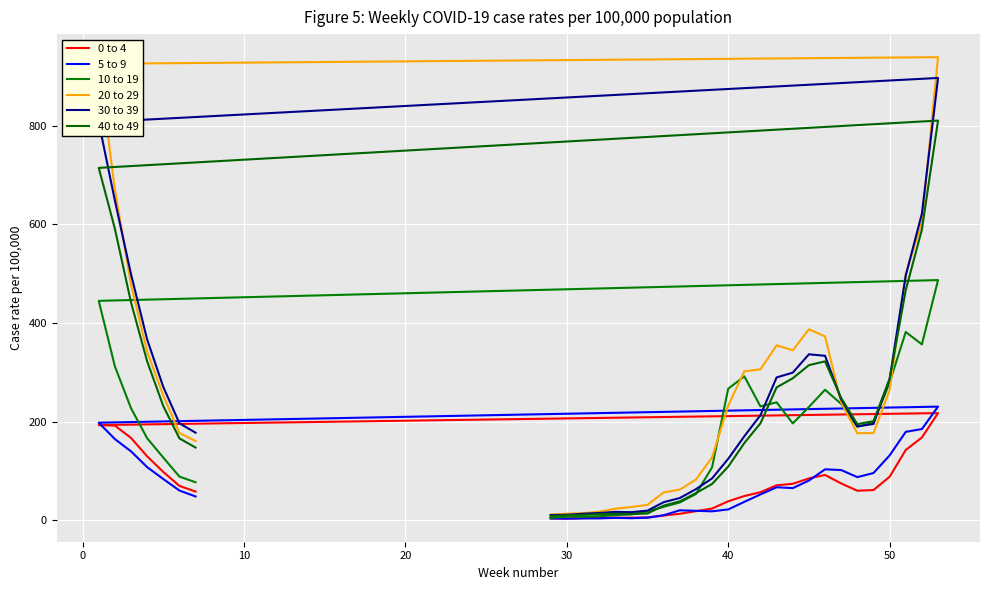

How many data points in 40 to 49 are less than 196?

16